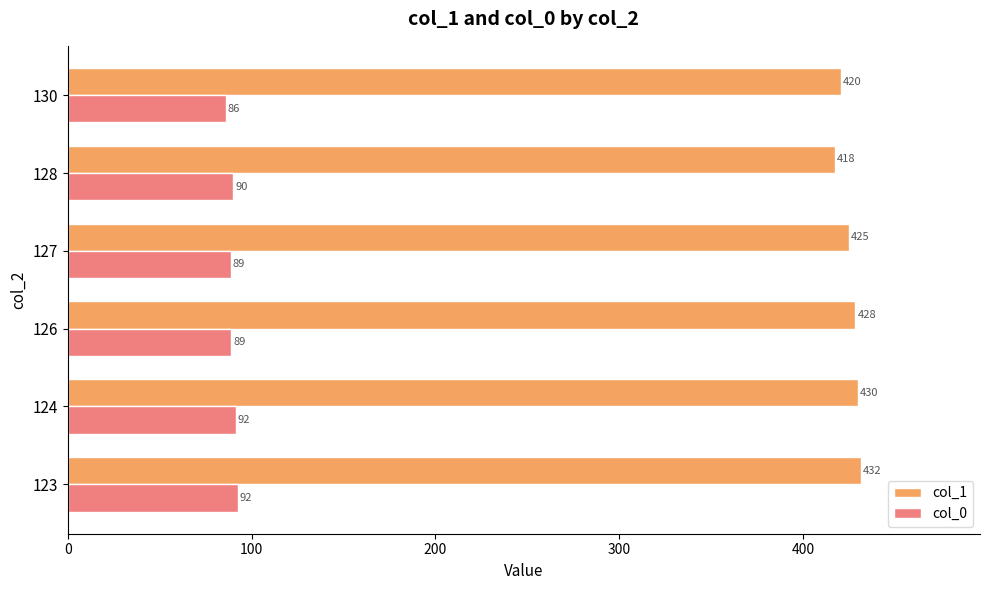

What value does the col_0 series have at 127?

88.8